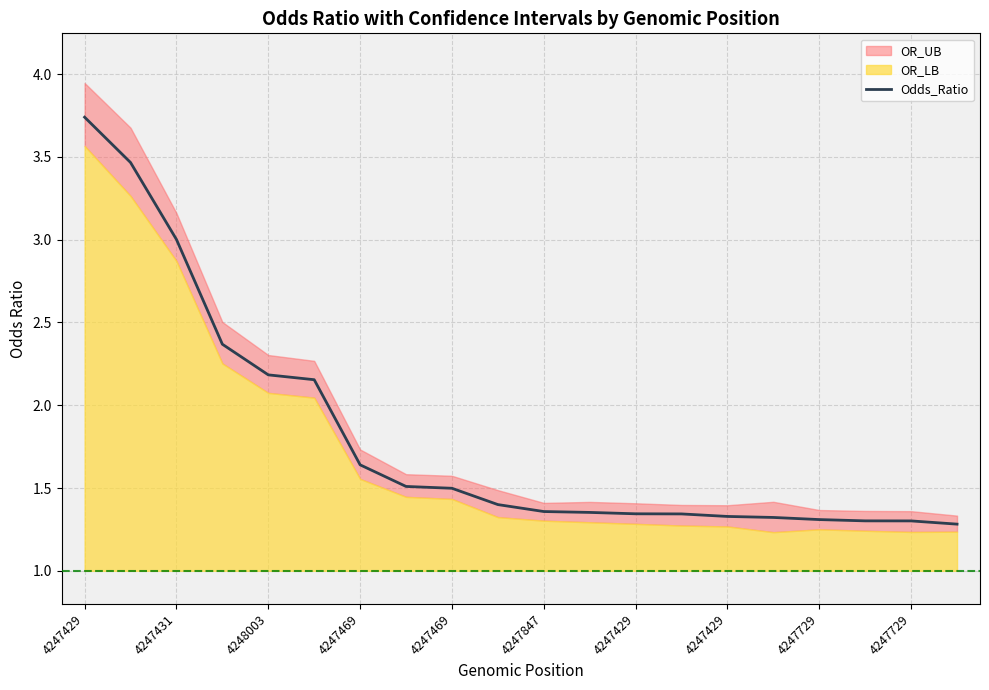

What is the approximate value at 4247429?

3.7